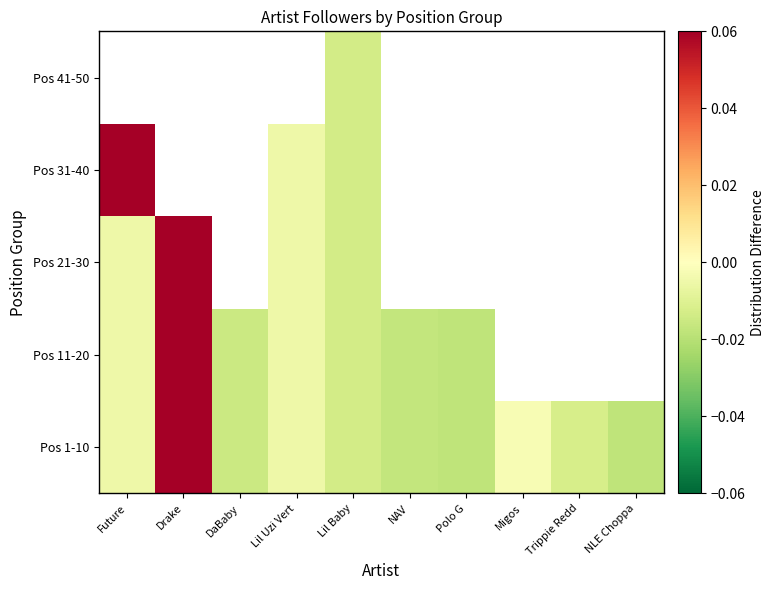

Is it true that Pos 11-20 equals -0.0 at DaBaby?

True